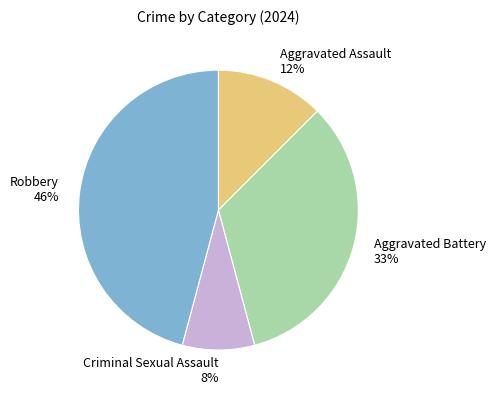

To the nearest percent, what is the average slice percentage?

25%